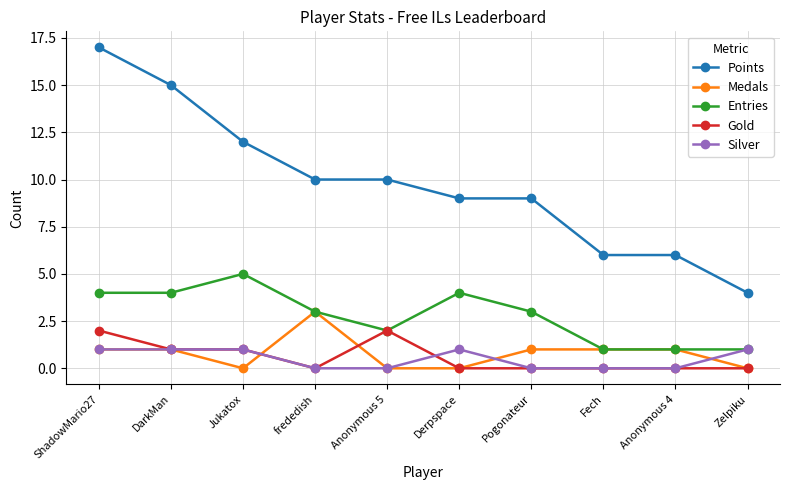

At which label does Entries reach its peak?

Jukatox